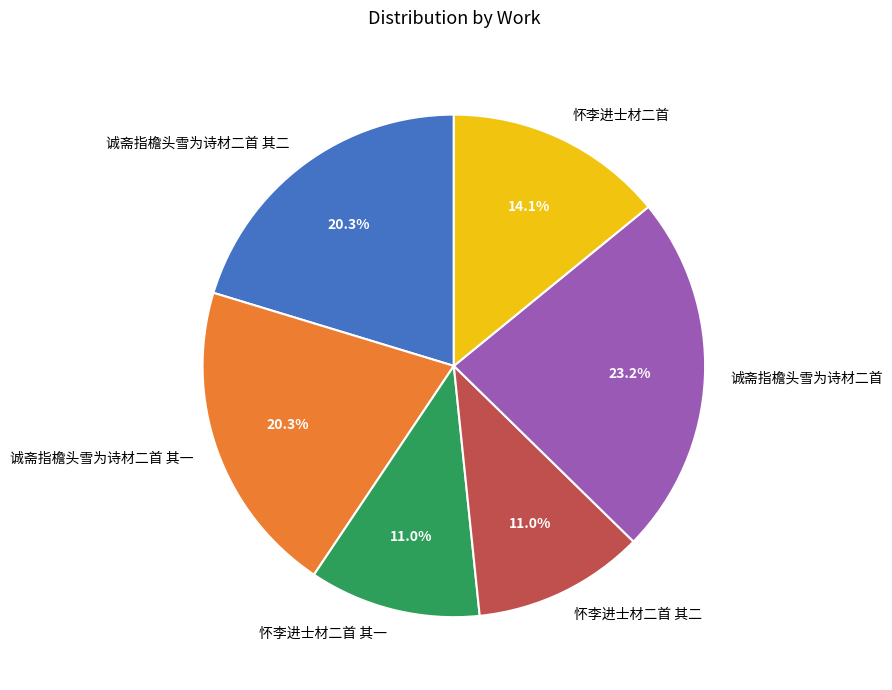

How much of the chart is everything except 诚斋指檐头雪为诗材二首 其二?

79.7%